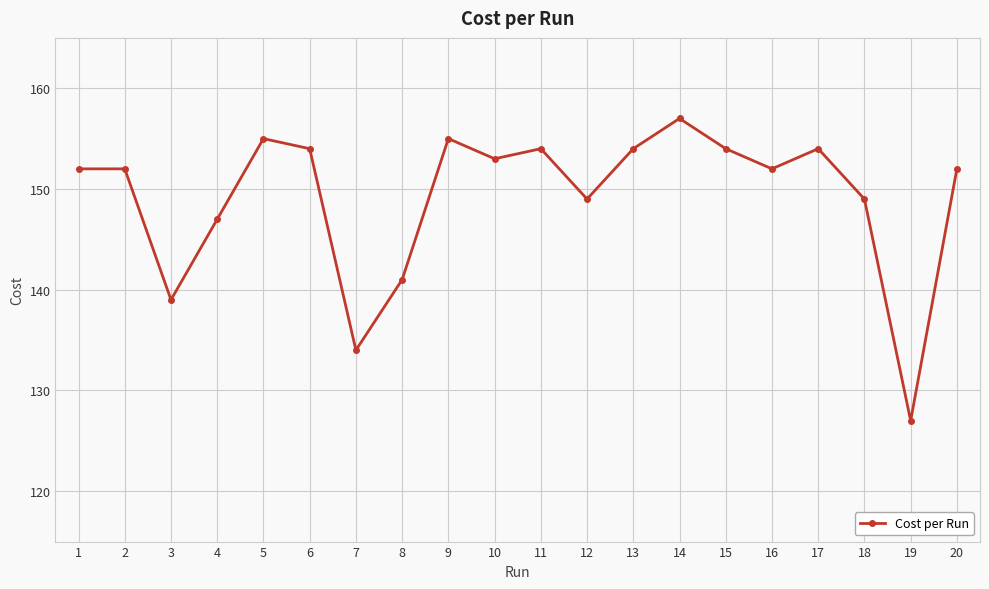

What is the difference between the maximum and second lowest values?

23.0